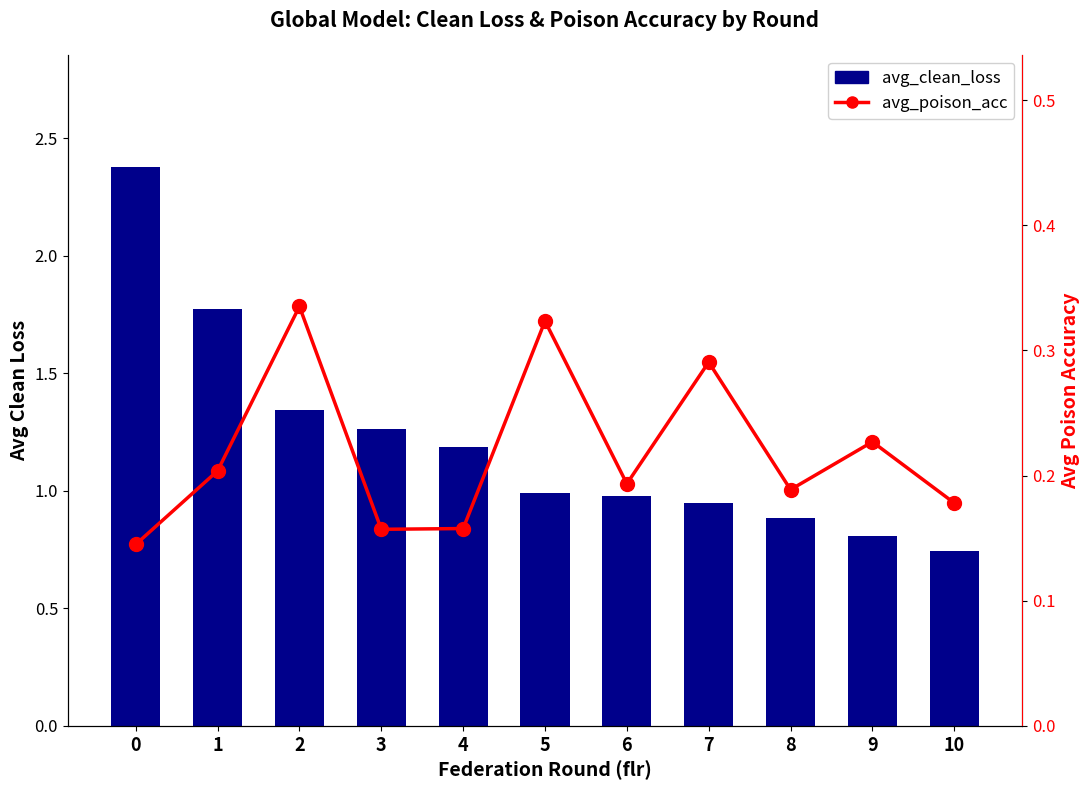

What is the difference between the highest and lowest values at 5?

0.7